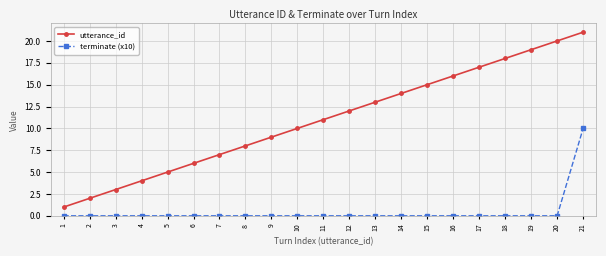

True or false: terminate (x10) and utterance_id intersect in this chart.

False